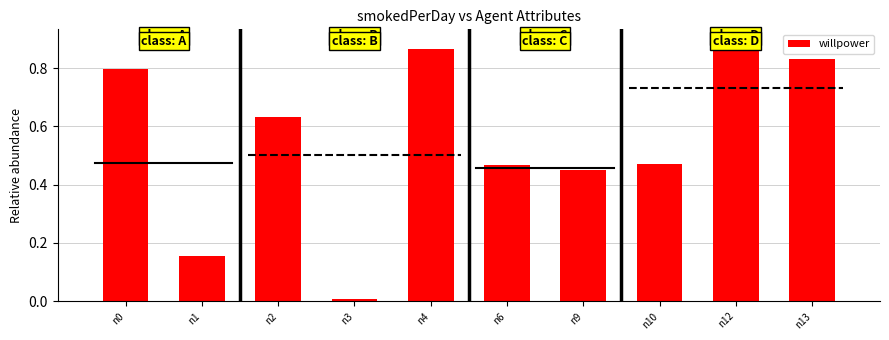

The chart shows a value of 0.8 at n10. True or false?

False